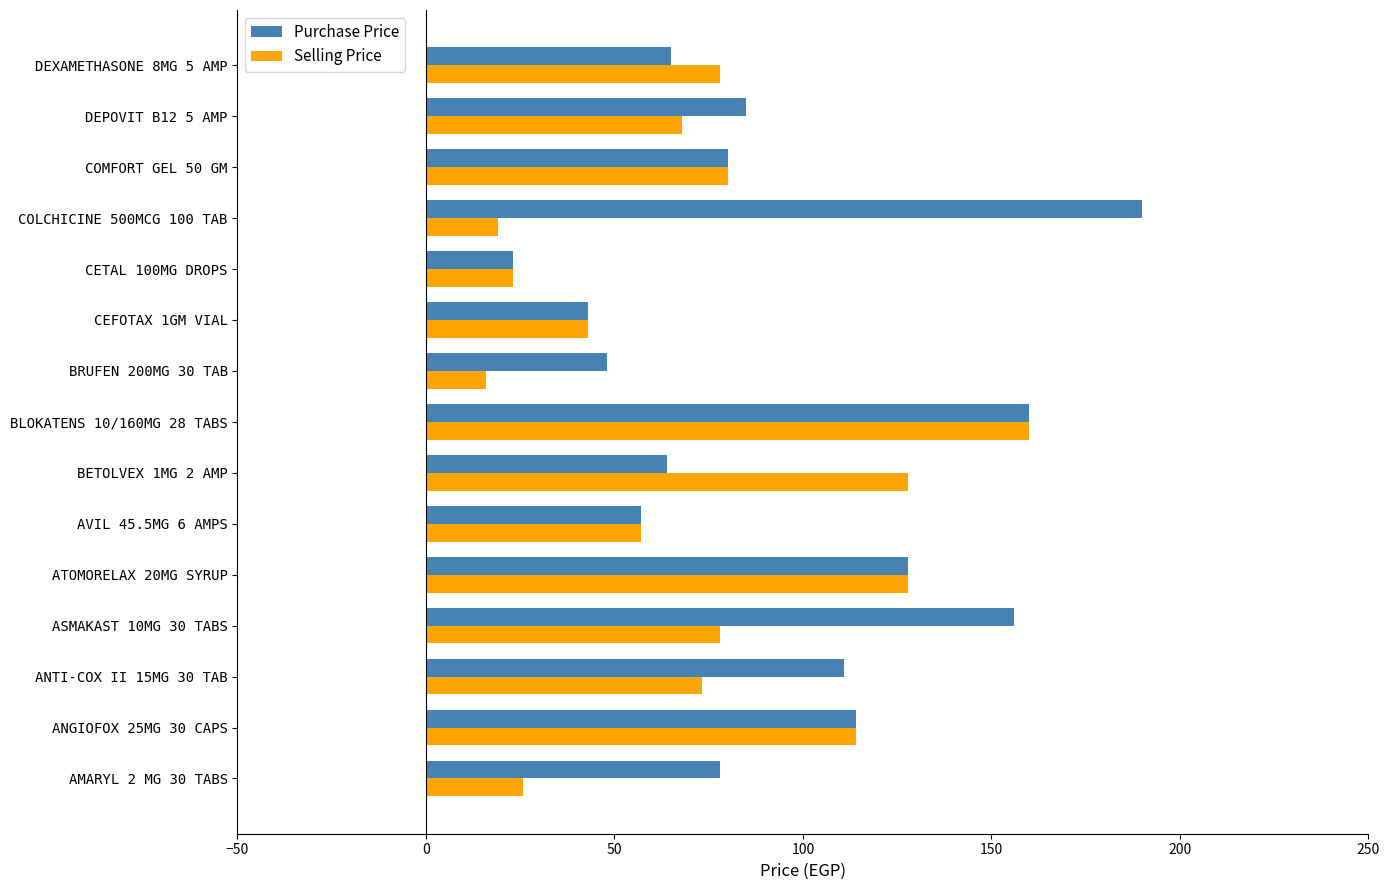

True or false: Purchase Price has a value of 177.7 at ANGIOFOX 25MG 30 CAPS.

False